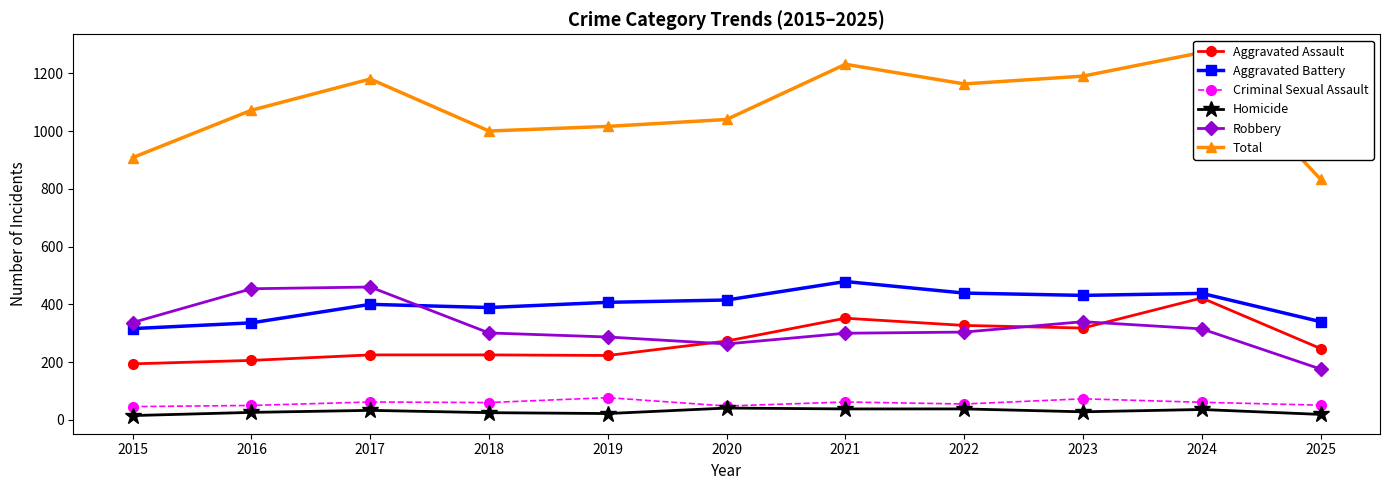

What are all the series names shown in the legend?

Aggravated Assault, Aggravated Battery, Criminal Sexual Assault, Homicide, Robbery, Total